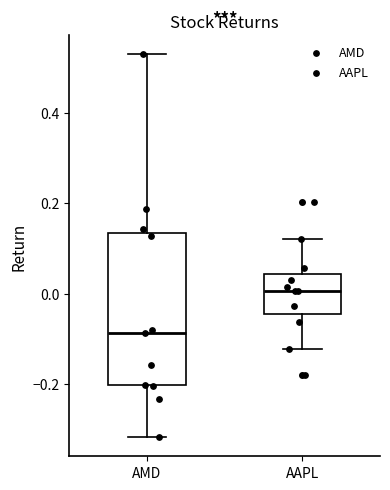

Which box's median line is the highest?

AAPL